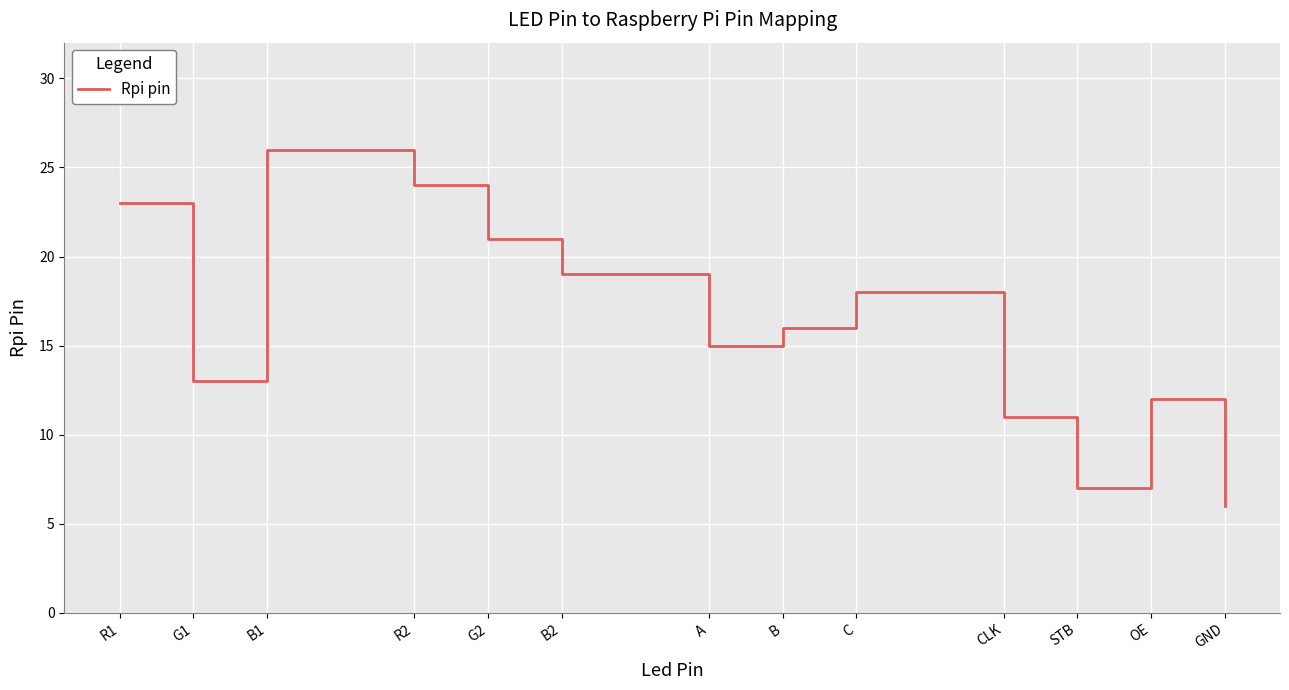

The value at B1 is 38. True or false?

False